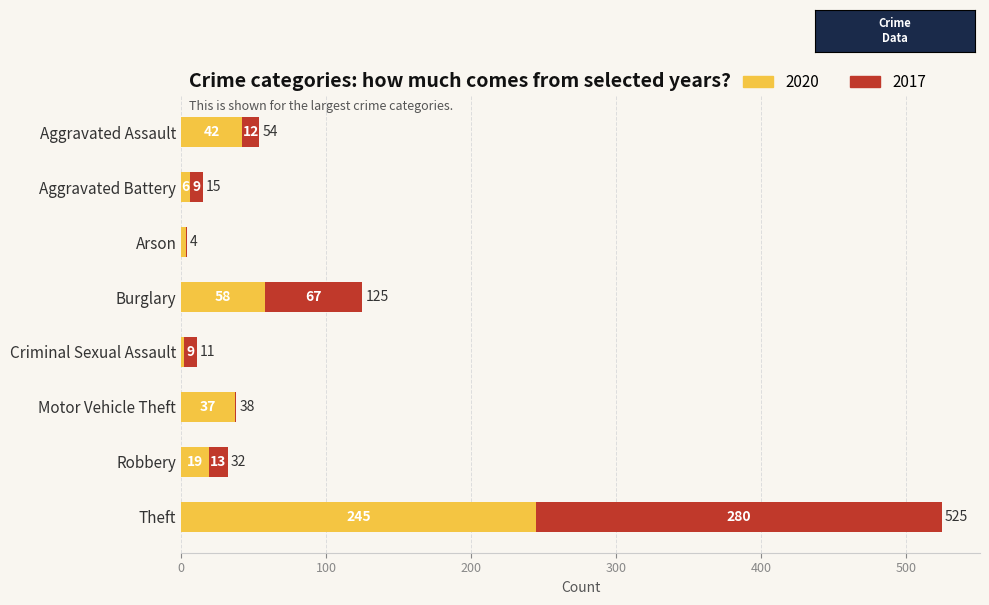

True or false: 2020 has a value of 245 at Theft.

True